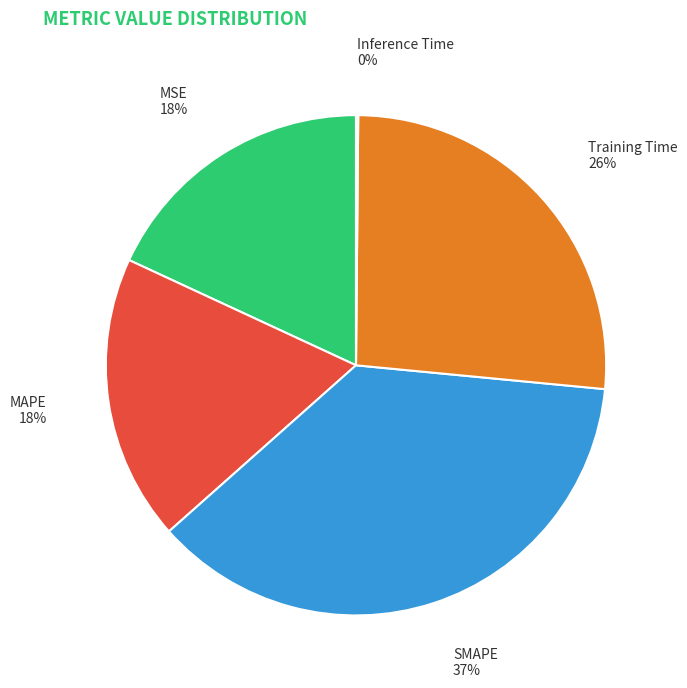

Which category has the biggest portion of the pie?

SMAPE